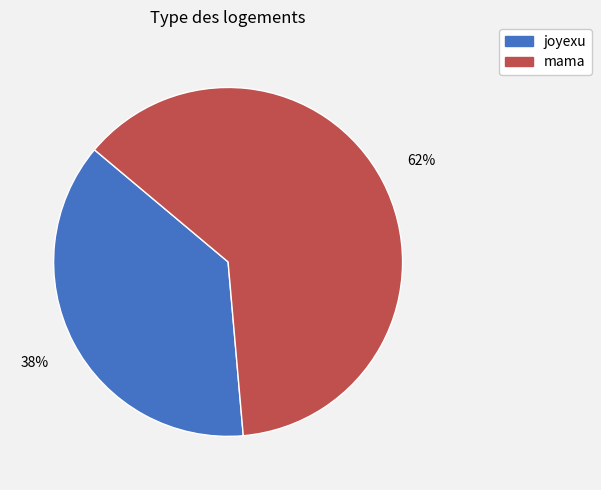

Which category has the biggest portion of the pie?

mama